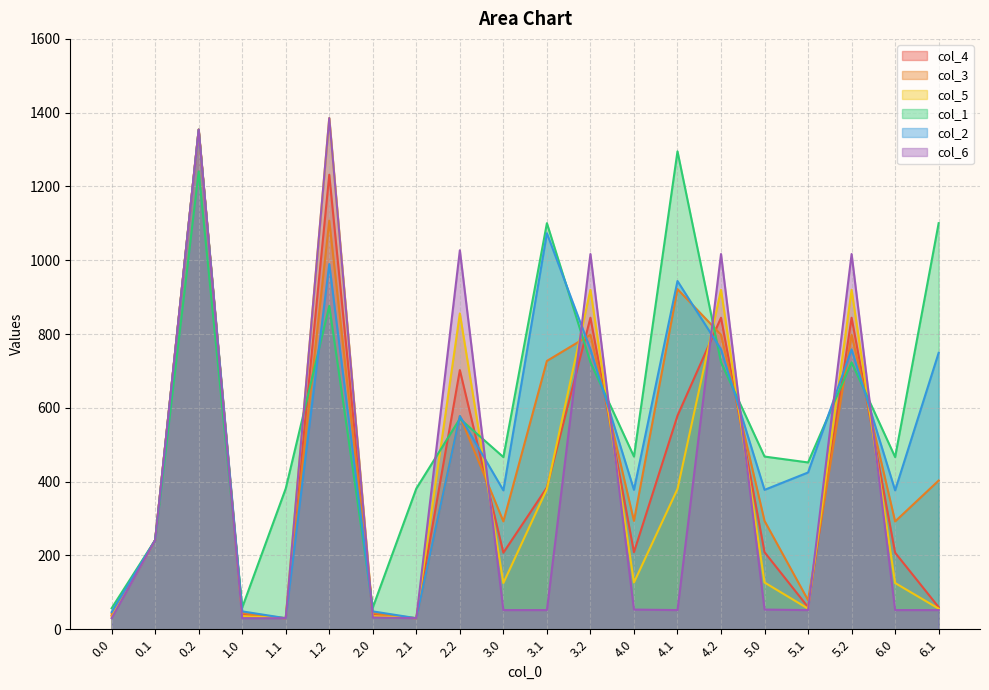

Reading right to left, what are all the values shown in this chart?

col_4: 6.1=59.9	6.0=207.4	5.2=844.3	5.1=59.9	5.0=208.8	4.2=844.3	4.1=578.8	4.0=208.8	3.2=844.3	3.1=384.1	3.0=207.4	2.2=702.3	2.1=29.9	2.0=39.1	1.2=1231.9	1.1=29.9	1.0=39.1	0.2=1354.0	0.1=241.5	0.0=37.1
col_3: 6.1=403.0	6.0=292.2	5.2=798.1	5.1=78.7	5.0=293.6	4.2=798.1	4.1=921.9	4.0=293.6	3.2=798.1	3.1=727.2	3.0=292.2	2.2=578.0	2.1=29.9	2.0=44.0	1.2=1107.5	1.1=29.9	1.0=44.0	0.2=1354.0	0.1=241.5	0.0=42.0
col_5: 6.1=55.9	6.0=125.3	5.2=920.1	5.1=55.9	5.0=126.7	4.2=920.1	4.1=380.1	4.0=126.7	3.2=920.1	3.1=380.1	3.0=125.3	2.2=855.9	2.1=29.9	2.0=35.7	1.2=1385.5	1.1=29.9	1.0=35.7	0.2=1354.0	0.1=241.5	0.0=33.7
col_1: 6.1=1100.5	6.0=466.6	5.2=723.4	5.1=452.1	5.0=468.0	4.2=723.4	4.1=1295.2	4.0=468.0	3.2=723.4	3.1=1100.5	3.0=466.6	2.2=570.6	2.1=381.4	2.0=58.9	1.2=876.4	1.1=381.4	1.0=58.9	0.2=1240.7	0.1=241.5	0.0=56.9
col_2: 6.1=749.1	6.0=376.4	5.2=758.5	5.1=424.8	5.0=377.8	4.2=758.5	4.1=943.8	4.0=377.8	3.2=758.5	3.1=1073.3	3.0=376.4	2.2=578.0	2.1=29.9	2.0=48.4	1.2=989.7	1.1=29.9	1.0=48.4	0.2=1354.0	0.1=241.5	0.0=46.5
col_6: 6.1=51.9	6.0=51.9	5.2=1016.9	5.1=51.9	5.0=53.3	4.2=1016.9	4.1=51.9	4.0=53.3	3.2=1016.9	3.1=51.9	3.0=51.9	2.2=1027.1	2.1=29.9	2.0=31.9	1.2=1385.5	1.1=29.9	1.0=29.9	0.2=1354.0	0.1=241.5	0.0=29.9